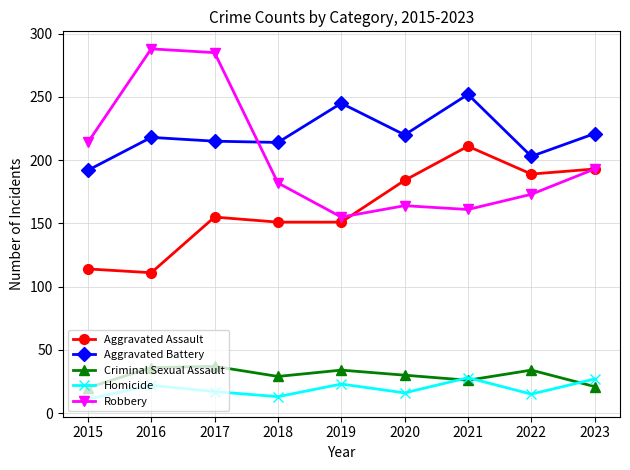

The value of Robbery at 2021 is 267. True or false?

False